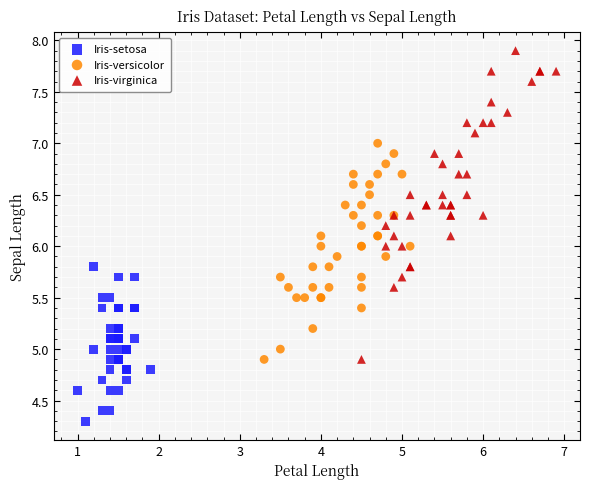

Which series contains the highest Y value?

Iris-virginica